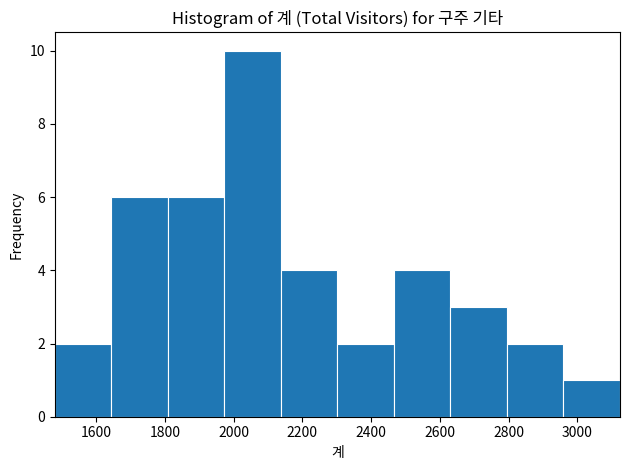

Reading left to right, transcribe this chart: for each bar, give the range it covers on the x-axis and its height. Neither the bar edges nor the heights are printed on the chart, so give them approximately, as read against the axes.

1480 to 1640: 2
1640 to 1800: 6
1800 to 1980: 6
1980 to 2140: 10
2140 to 2300: 4
2300 to 2460: 2
2460 to 2640: 4
2640 to 2800: 3
2800 to 2960: 2
2960 to 3120: 1